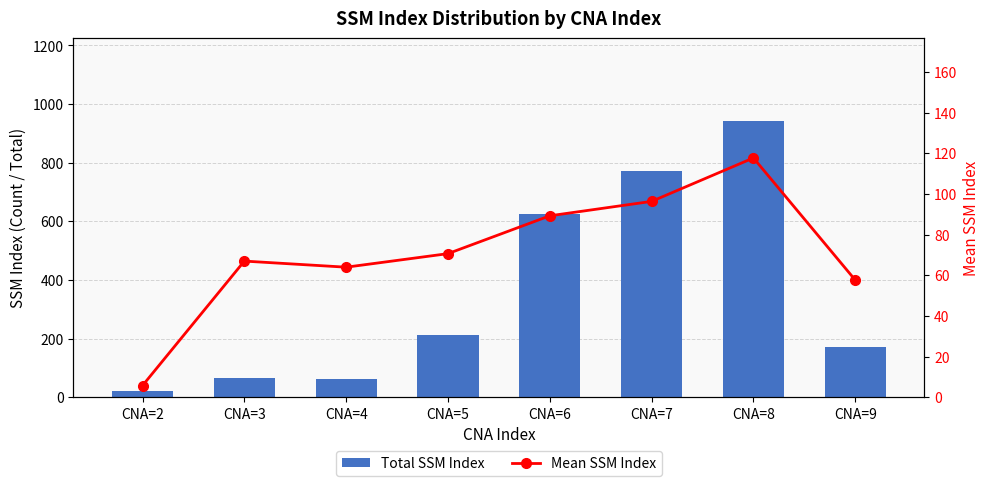

Which series changed the most between CNA=4 and CNA=6?

Total SSM Index